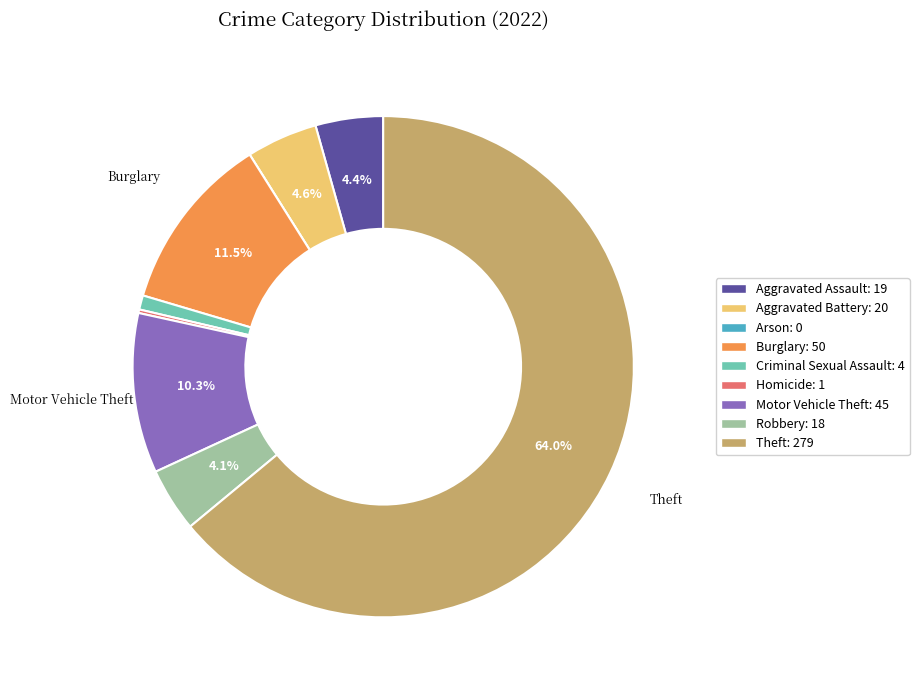

What is the largest slice in the pie chart?

Theft